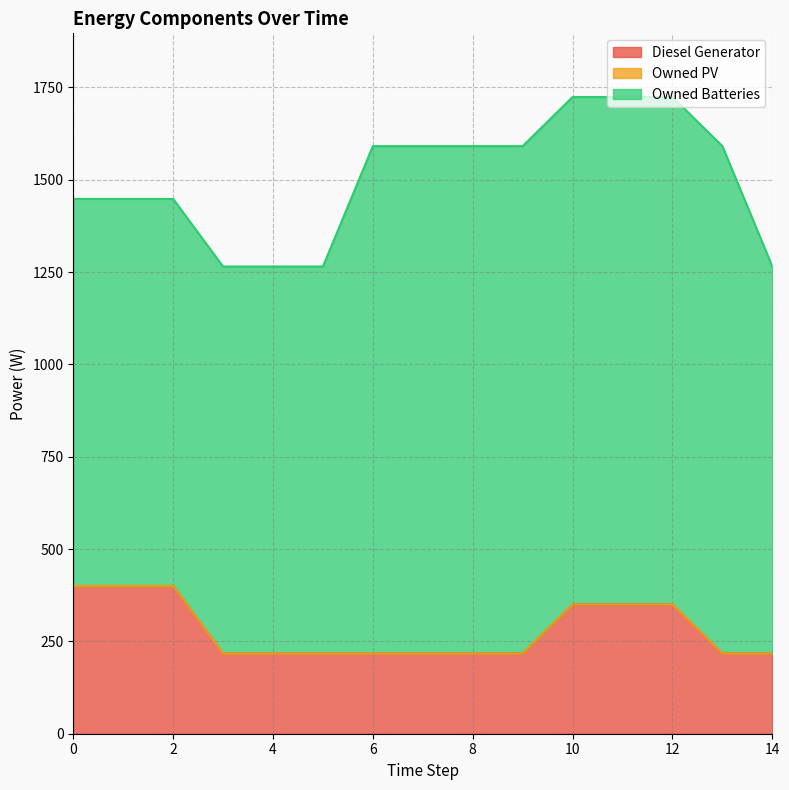

How many lines are shown in the chart?

3